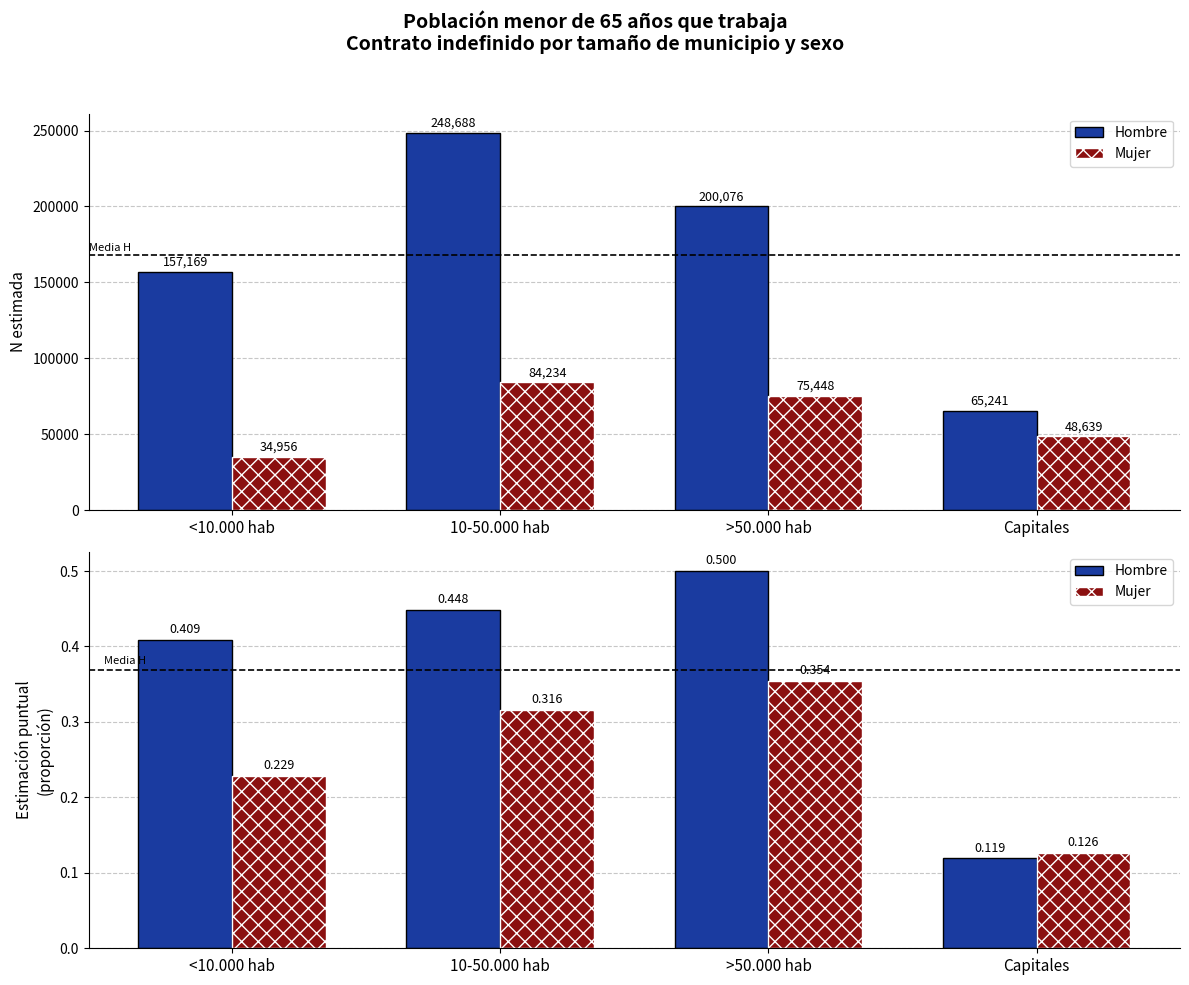

Which series changed the most between <10.000 hab and Capitales?

Hombre